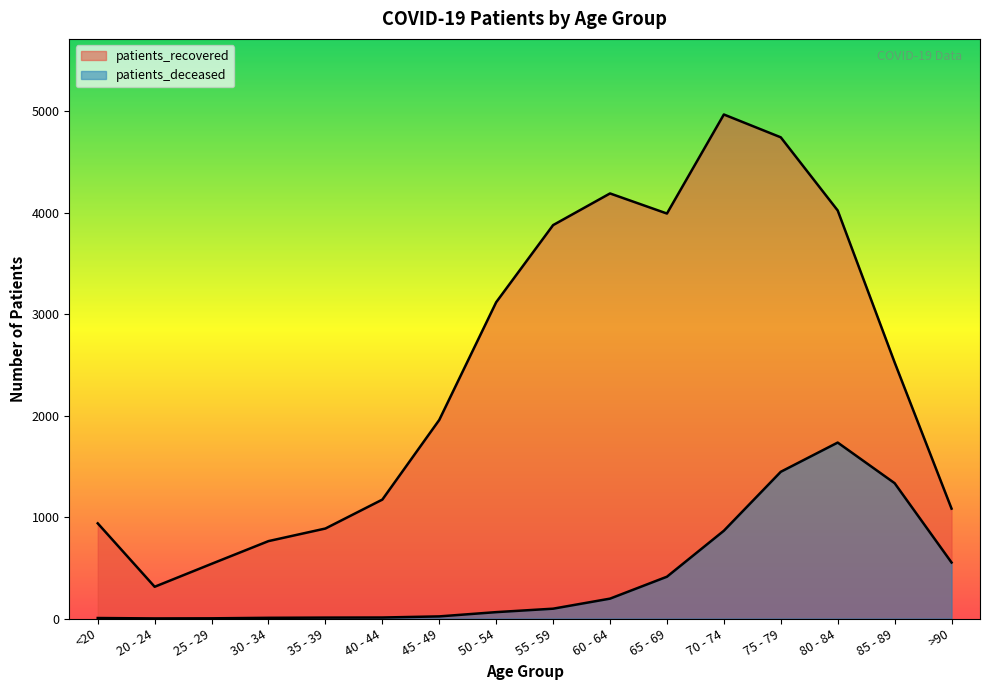

The patients_deceased series shows 2 at 25 - 29. True or false?

True